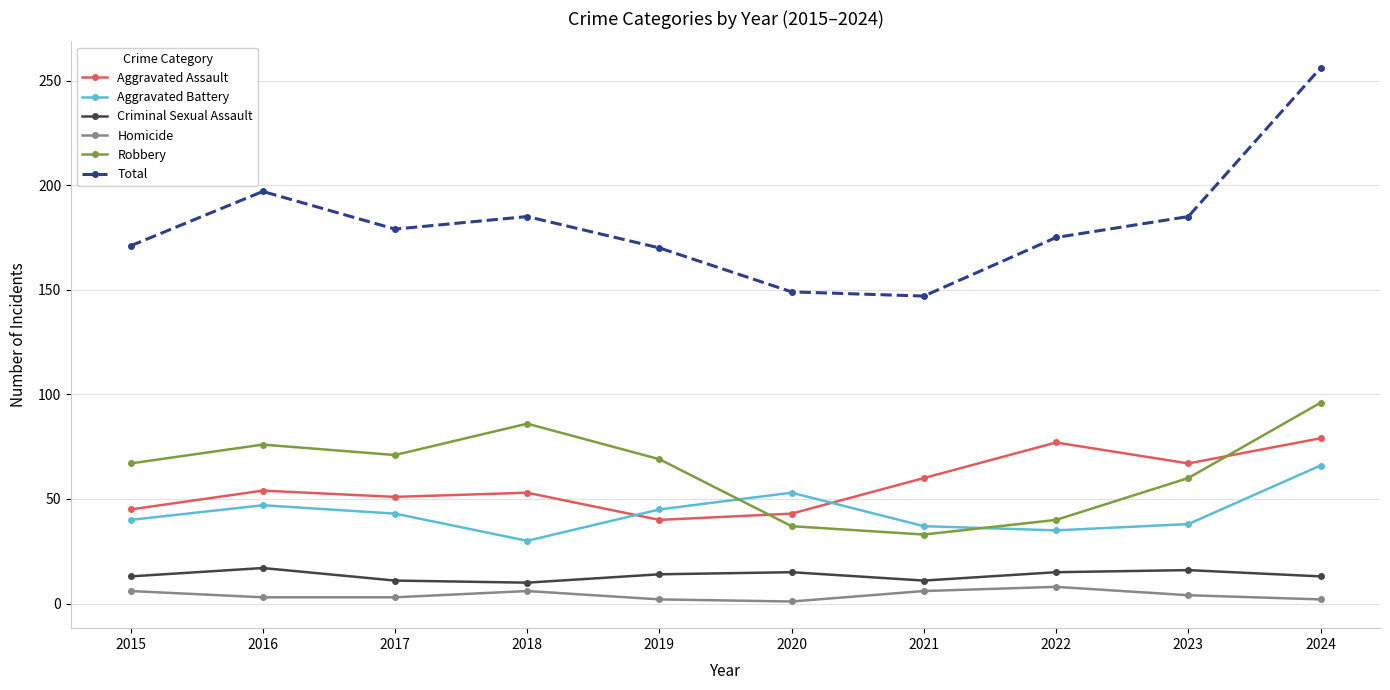

True or false: Aggravated Assault and Homicide intersect in this chart.

False